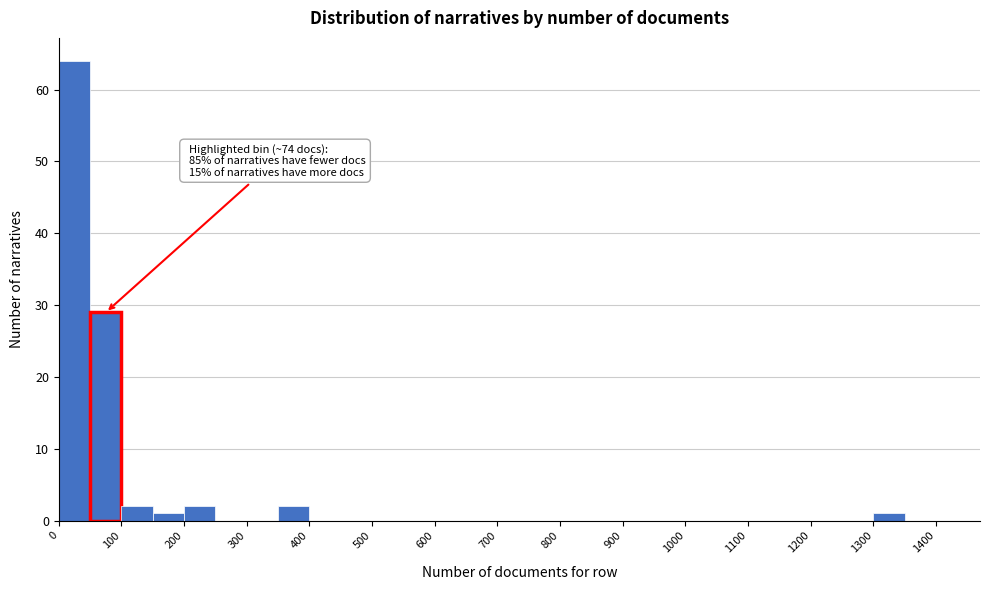

Which range on the x-axis has the tallest bar?

0 to 50